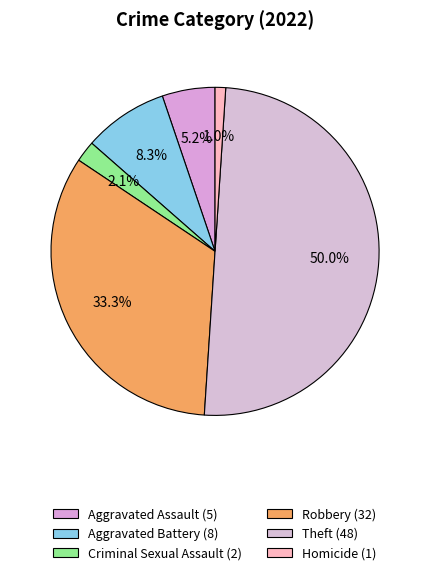

Is Homicide the majority of the pie?

No